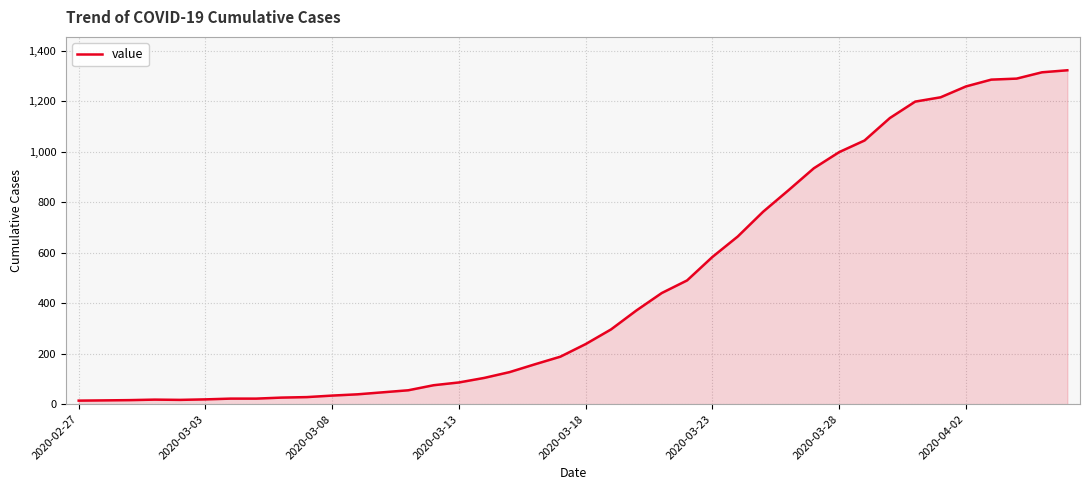

What is the difference between the maximum and minimum values?

1308